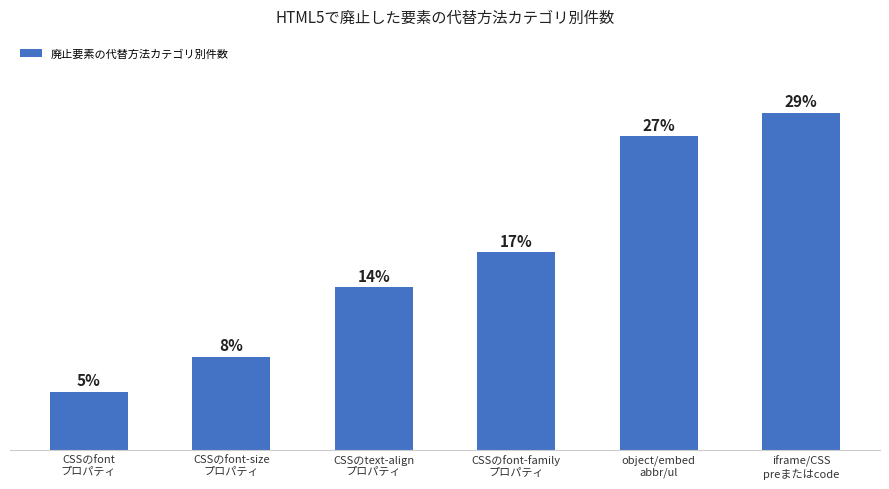

Are the bars horizontal?

No